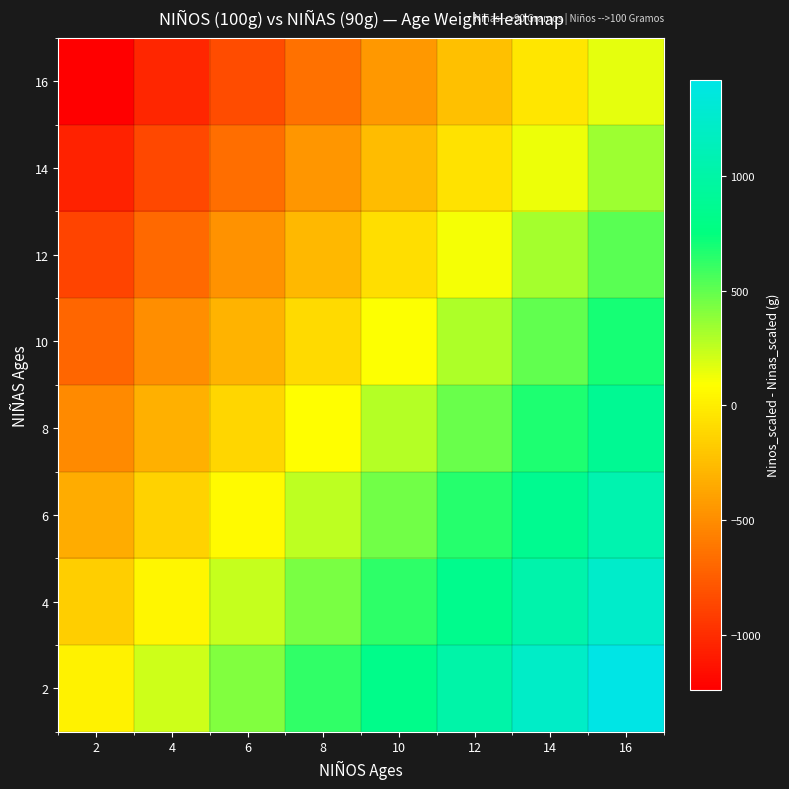

Reading left to right, extract all data points from this chart.

2: 2=20	4=220	6=420	8=620	10=820	12=1020	14=1220	16=1420
4: 2=-160	4=40	6=240	8=440	10=640	12=840	14=1040	16=1240
6: 2=-340	4=-140	6=60	8=260	10=460	12=660	14=860	16=1060
8: 2=-520	4=-320	6=-120	8=80	10=280	12=480	14=680	16=880
10: 2=-700	4=-500	6=-300	8=-100	10=100	12=300	14=500	16=700
12: 2=-880	4=-680	6=-480	8=-280	10=-80	12=120	14=320	16=520
14: 2=-1060	4=-860	6=-660	8=-460	10=-260	12=-60	14=140	16=340
16: 2=-1240	4=-1040	6=-840	8=-640	10=-440	12=-240	14=-40	16=160